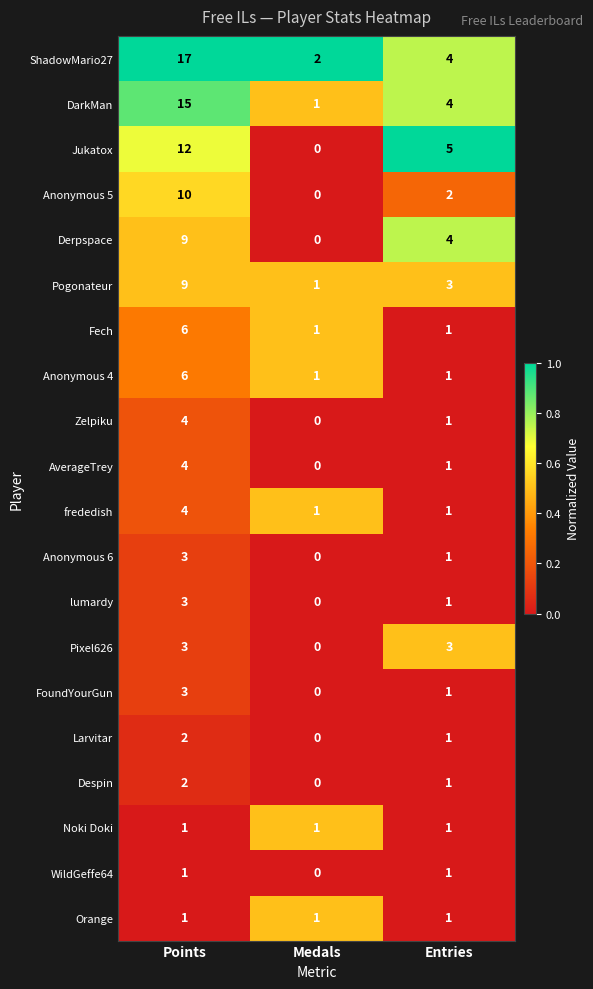

What is the difference between the Derpspace values at Points and Medals?

9